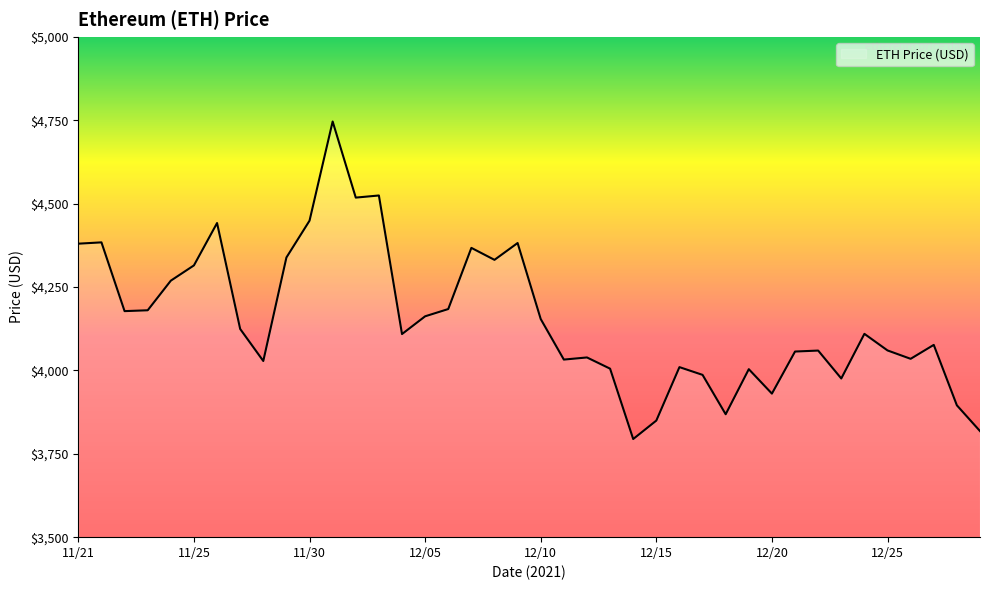

How many lines are shown in the chart?

1